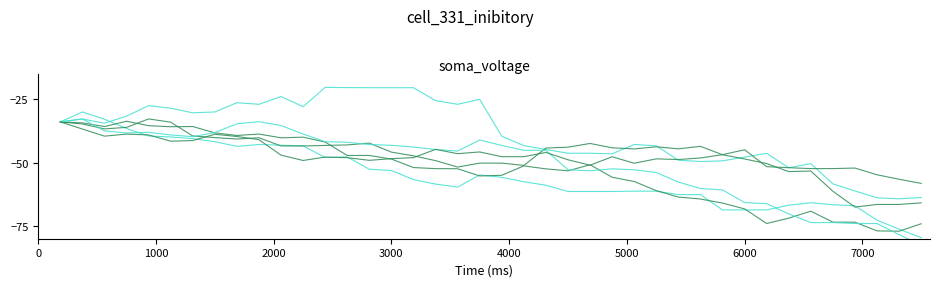

Reading left to right, list all the values displayed in this chart.

series_1: -33.8	-32.7	-34.4	-31.6	-27.4	-28.4	-30.3	-29.9	-26.3	-26.9	-23.8	-27.9	-20.2	-20.3	-20.3	-20.4	-20.4	-25.4	-26.9	-24.9	-39.5	-43.2	-44.7	-46.2	-46.2	-46.5	-42.8	-43.3	-49.0	-49.5	-49.2	-47.8	-46.3	-52.0	-50.3	-58.3	-61.1	-63.8	-64.2	-63.7
series_2: -33.8	-29.9	-32.8	-36.4	-39.4	-39.8	-40.5	-41.7	-43.5	-42.8	-43.1	-43.3	-47.9	-47.7	-52.6	-53.1	-56.6	-58.4	-59.6	-54.8	-55.8	-57.5	-58.9	-61.3	-61.3	-61.3	-61.2	-61.2	-62.6	-62.6	-68.6	-68.6	-68.6	-66.8	-65.8	-66.6	-67.0	-72.7	-76.2	-79.6
series_3: -33.8	-34.2	-35.7	-33.6	-35.4	-35.8	-35.7	-38.2	-39.2	-38.7	-40.1	-39.9	-41.8	-47.1	-47.1	-48.5	-51.9	-52.3	-52.4	-55.2	-54.9	-51.2	-52.4	-53.2	-50.8	-55.7	-57.4	-61.0	-63.5	-64.3	-65.9	-68.2	-74.0	-71.9	-69.1	-73.4	-73.5	-76.9	-77.0	-74.1
series_4: -33.8	-34.7	-36.6	-36.0	-32.7	-33.9	-39.4	-40.0	-40.6	-40.1	-43.4	-43.4	-43.2	-43.0	-42.2	-45.8	-47.2	-49.2	-51.7	-50.1	-50.1	-51.0	-44.2	-43.8	-42.4	-44.1	-44.5	-43.7	-44.5	-43.5	-46.8	-48.5	-50.3	-53.5	-53.3	-61.2	-67.5	-66.5	-66.5	-65.8
series_5: -33.8	-32.7	-37.4	-38.2	-38.0	-39.0	-39.7	-38.1	-34.6	-33.8	-35.3	-38.7	-41.7	-41.9	-42.8	-43.1	-43.8	-44.8	-45.4	-41.0	-43.2	-45.1	-45.1	-52.8	-53.1	-52.4	-52.8	-53.9	-57.6	-60.2	-60.7	-65.7	-66.2	-70.2	-73.6	-73.6	-74.0	-74.0	-78.3	-82.7
series_6: -33.8	-36.7	-39.5	-38.7	-39.0	-41.5	-41.2	-38.7	-39.6	-40.9	-47.0	-49.1	-47.8	-48.0	-49.0	-48.4	-48.0	-44.7	-46.4	-45.7	-47.6	-47.6	-45.9	-48.8	-51.0	-47.6	-50.2	-48.4	-48.7	-48.1	-46.8	-44.9	-51.5	-51.9	-52.3	-52.3	-52.1	-54.7	-56.5	-58.1